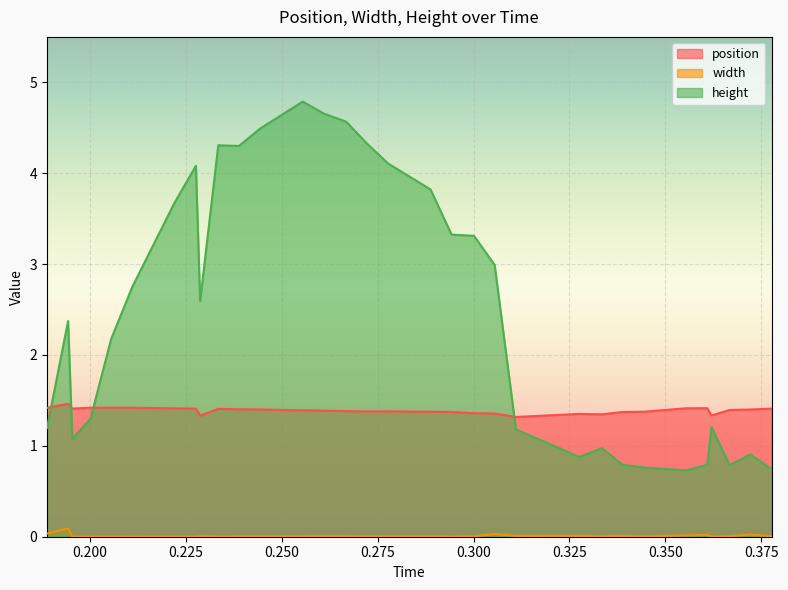

Which series has the largest total across all categories?

height